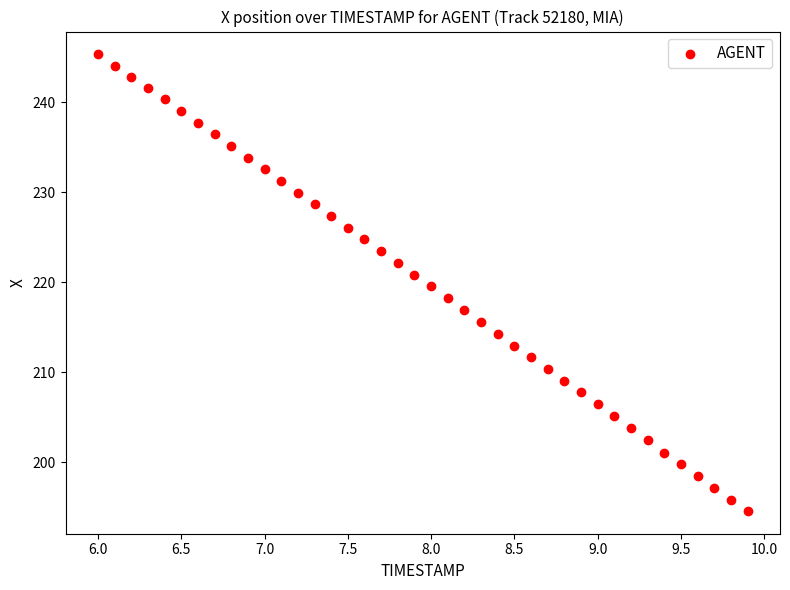

What is the range of X values (max minus min)?

3.9